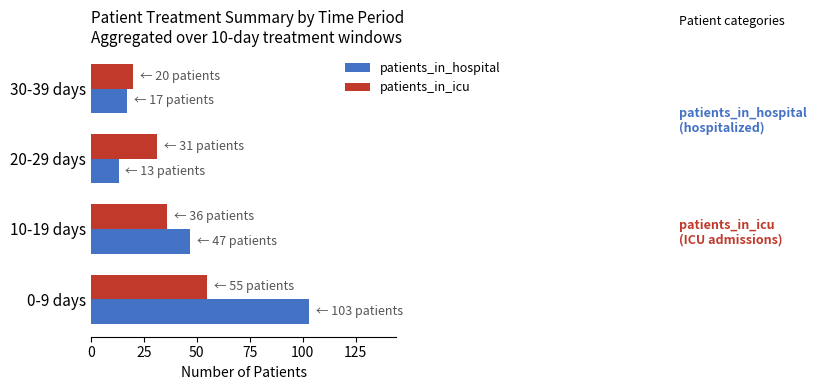

The patients_in_icu series shows 20 at 30-39 days. True or false?

True